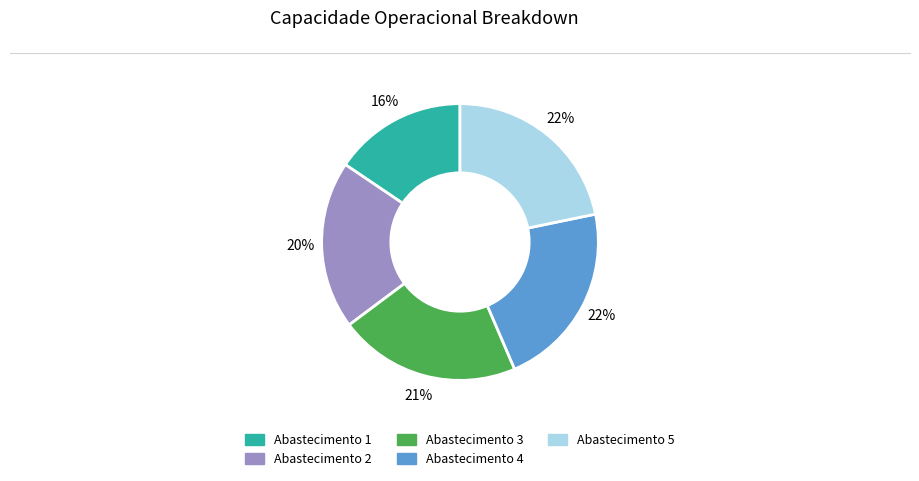

To the nearest percent, what is the average slice percentage?

20%